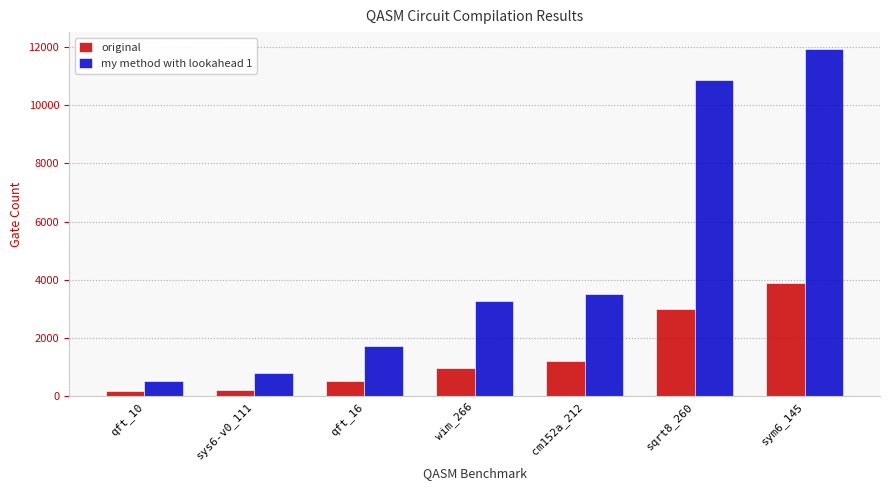

What is the value of the my method with lookahead 1 bar at the 6th from the left?

10847